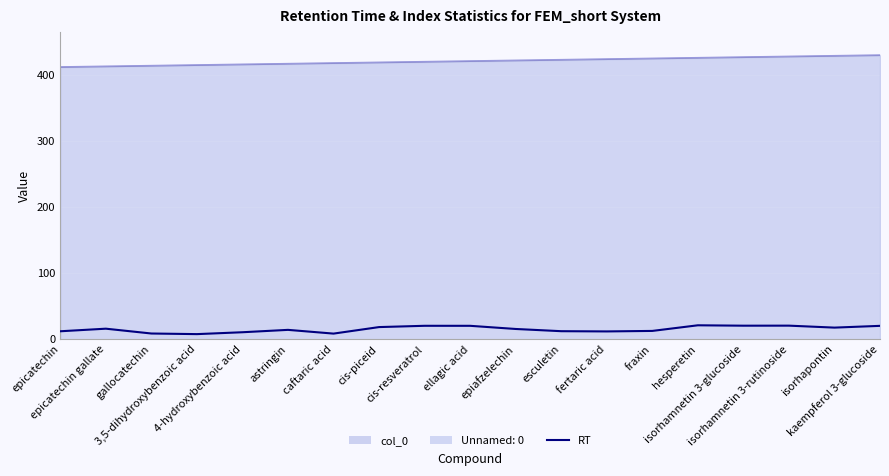

Where is the first local minimum?

3,5-dihydroxybenzoic acid